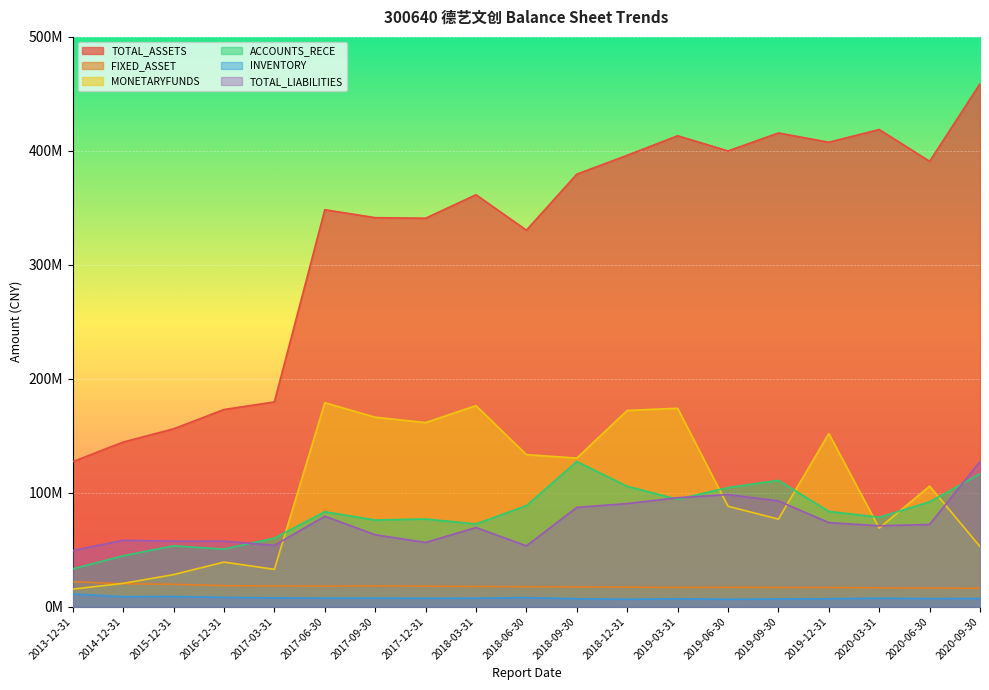

What is the label of the 10th point from the right?

2018-06-30